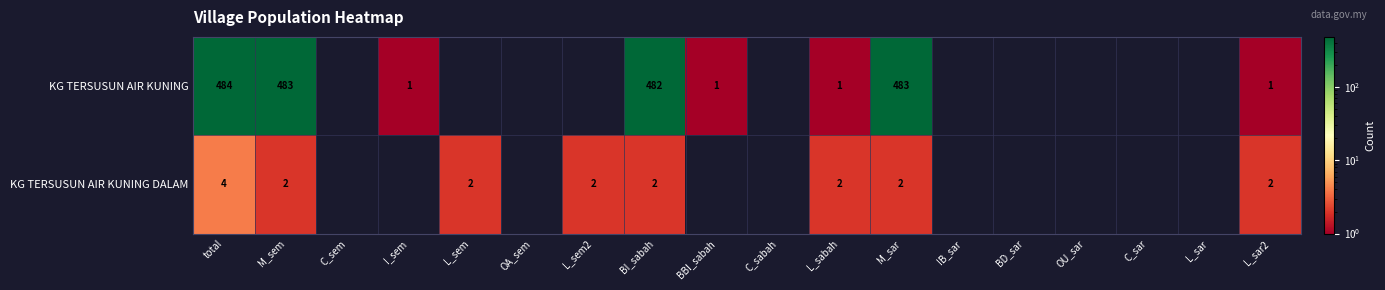

True or false: KG TERSUSUN AIR KUNING has a value of 710 at BI_sabah.

False